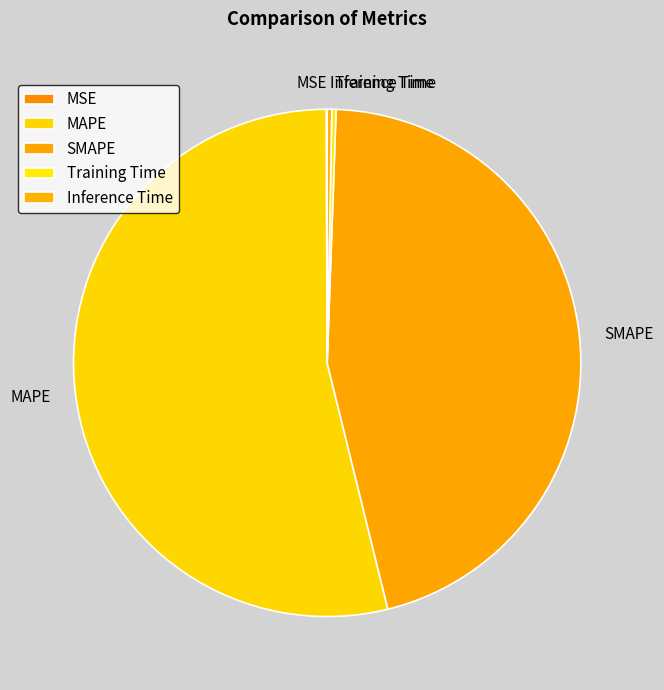

Which has a higher value, MAPE or Inference Time?

MAPE